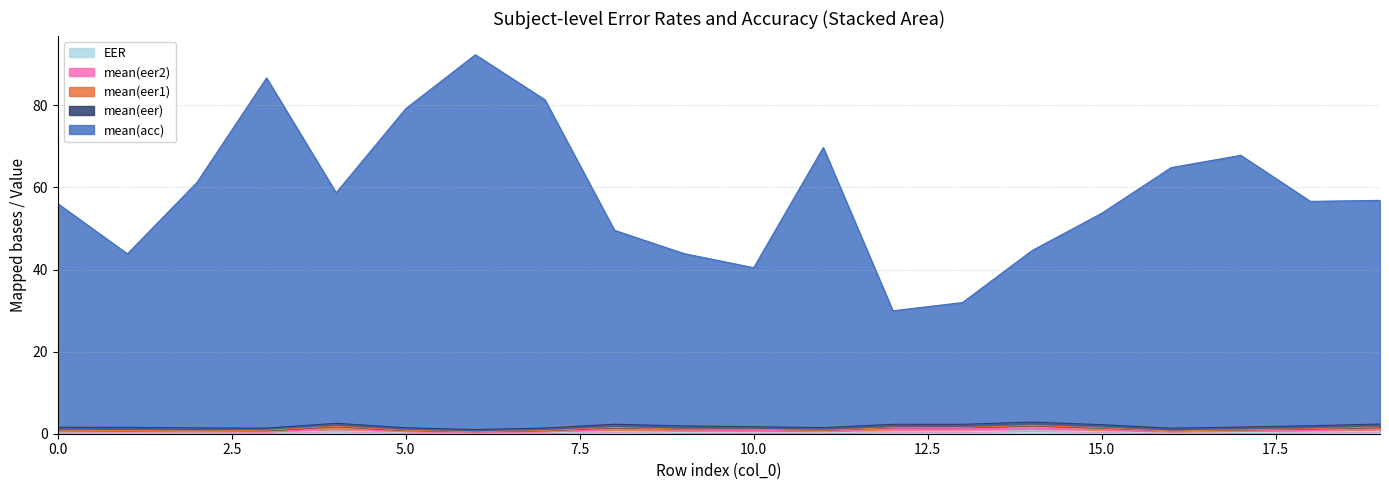

How many interior local peaks does the mean(eer2) series have?

4